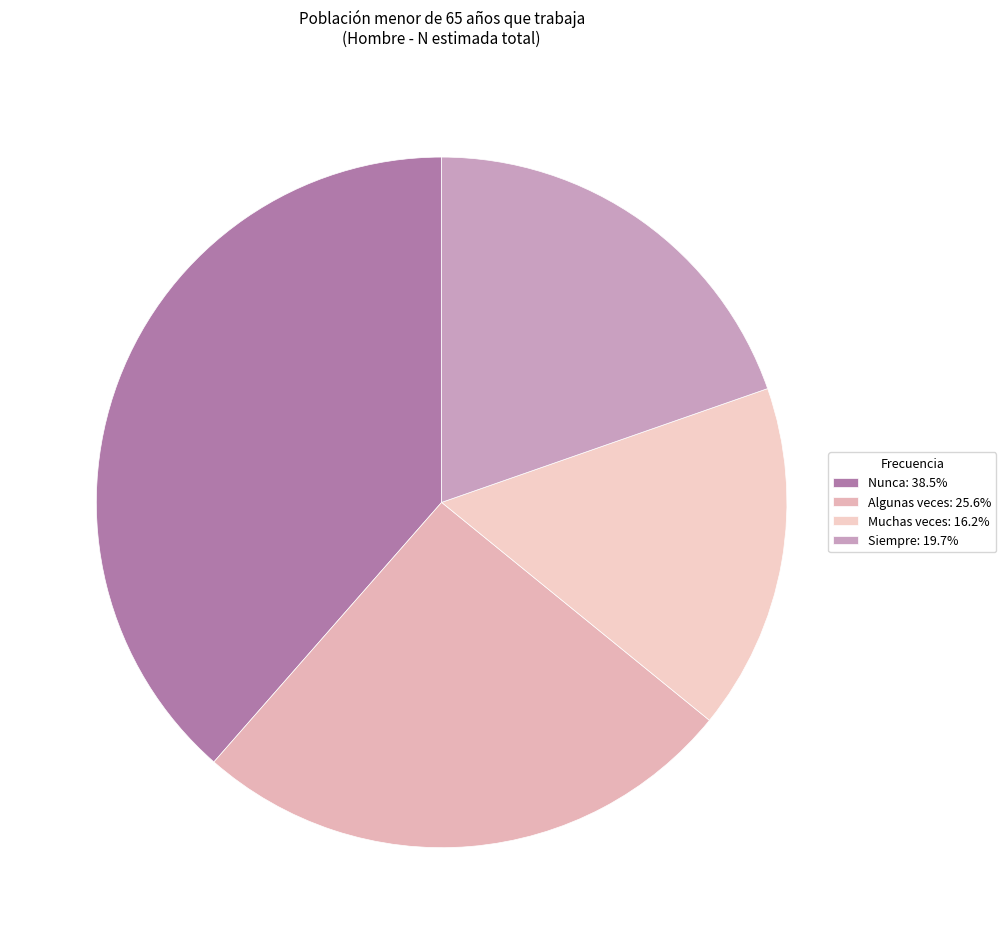

Does Algunas veces account for over 50% of the chart?

No